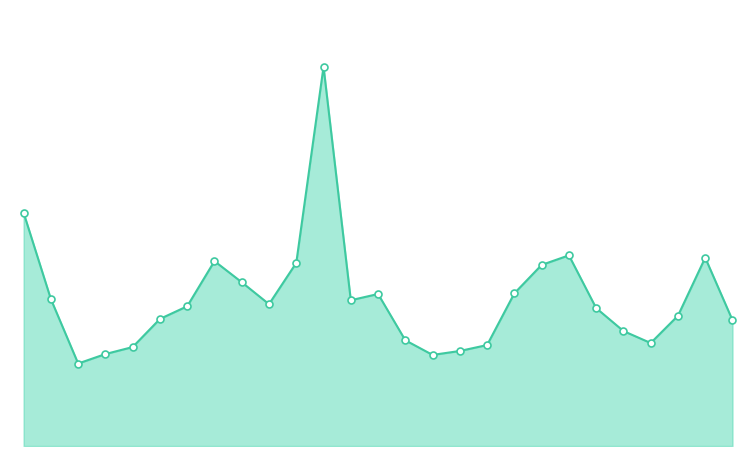

Does the chart have visible grid lines?

No